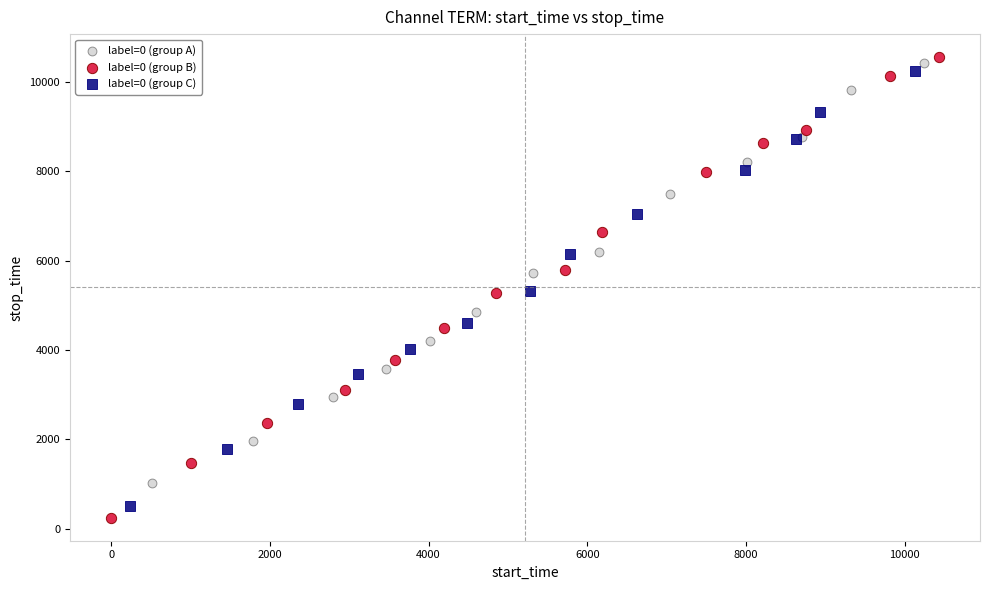

Which series has the largest Y range (max minus min)?

label=0 (group B)